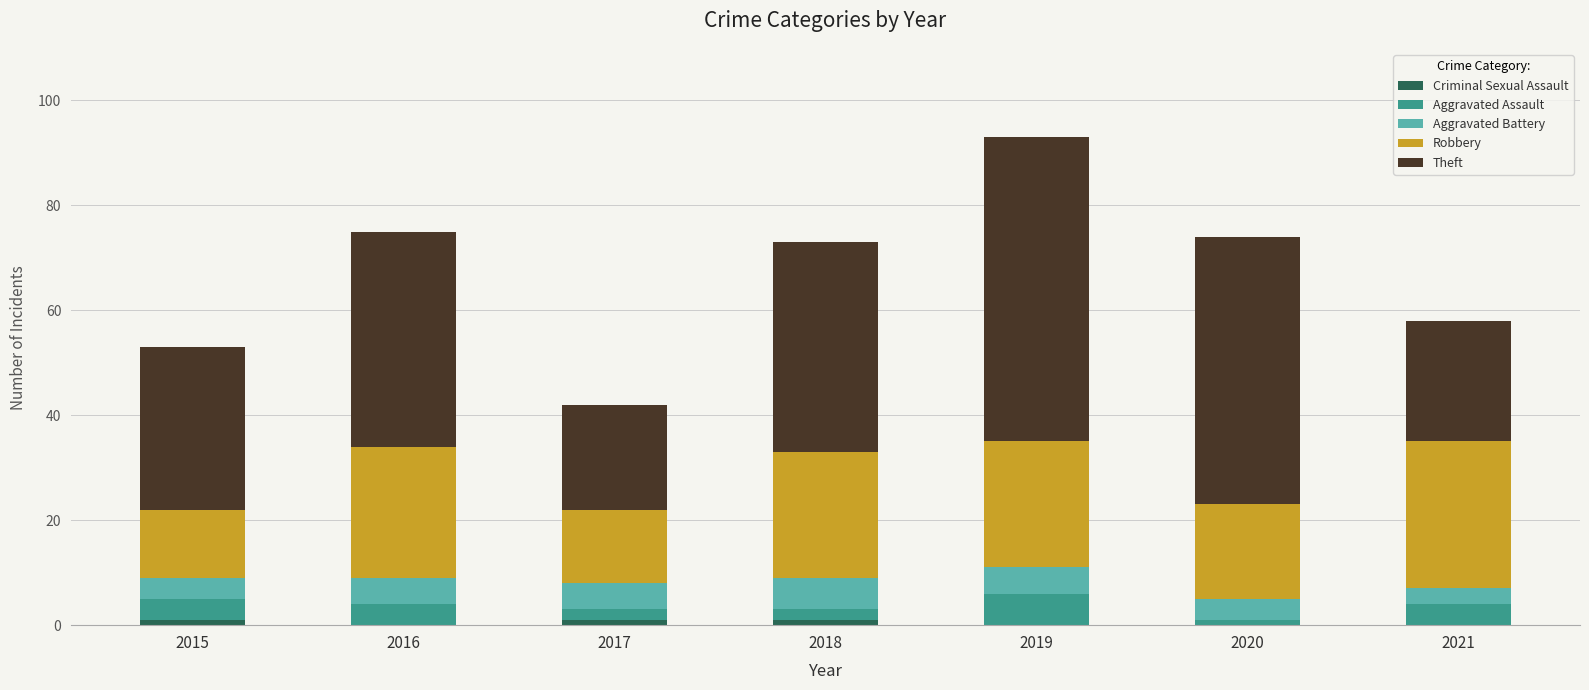

Are the bars horizontal?

No